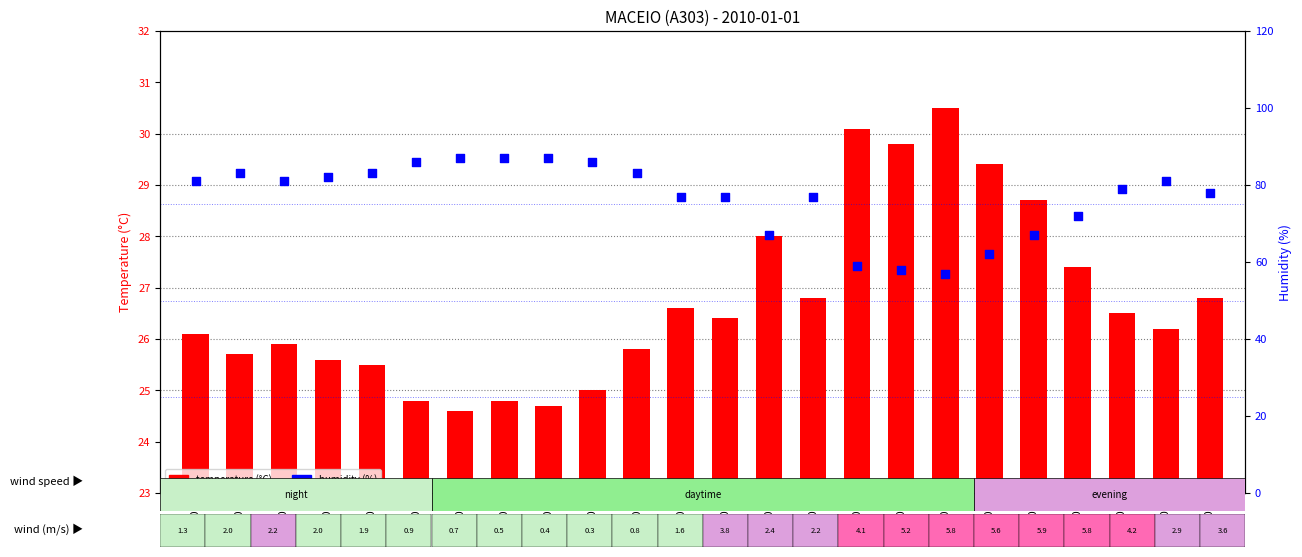

Which series contains the lowest Y value?

temperature (°C)